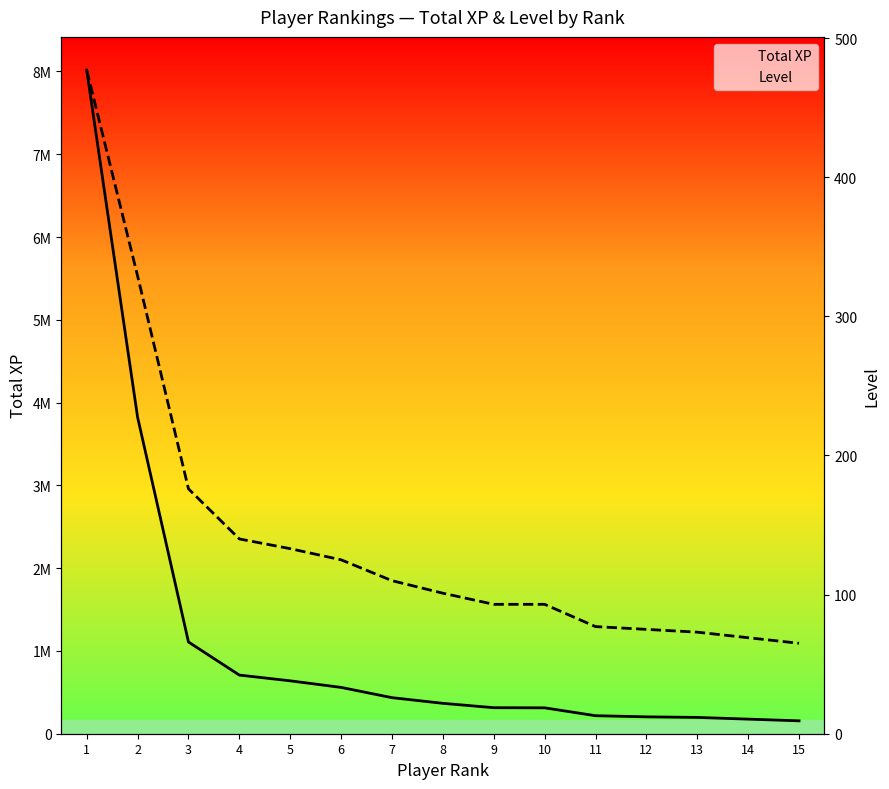

At which category is the sum across all series the highest?

1